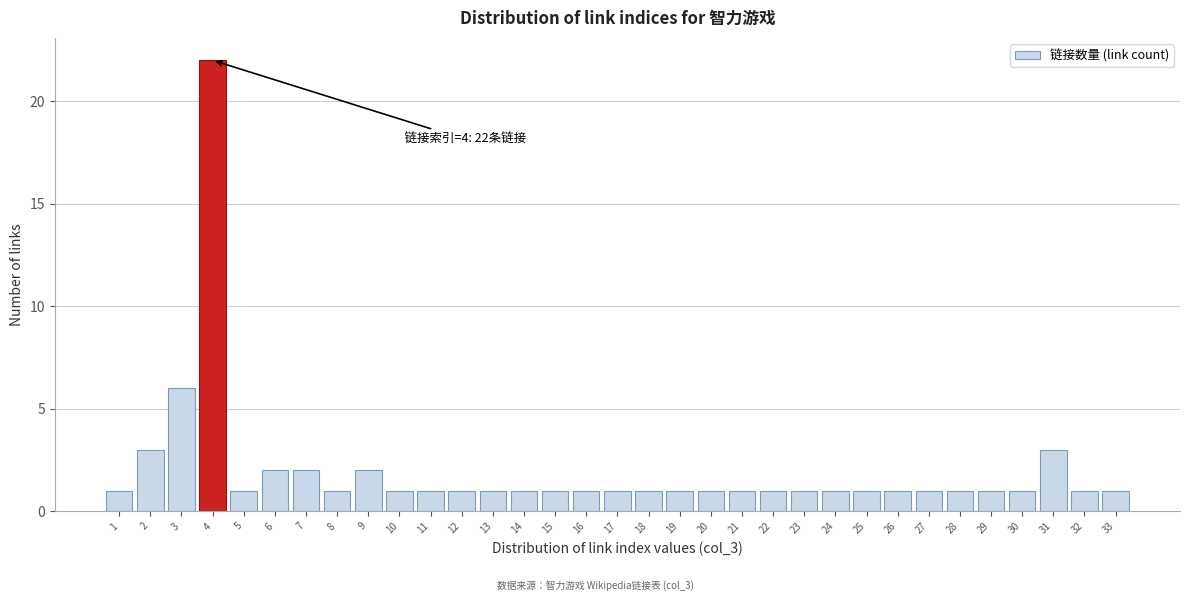

What is the difference between the maximum and second lowest values?

21